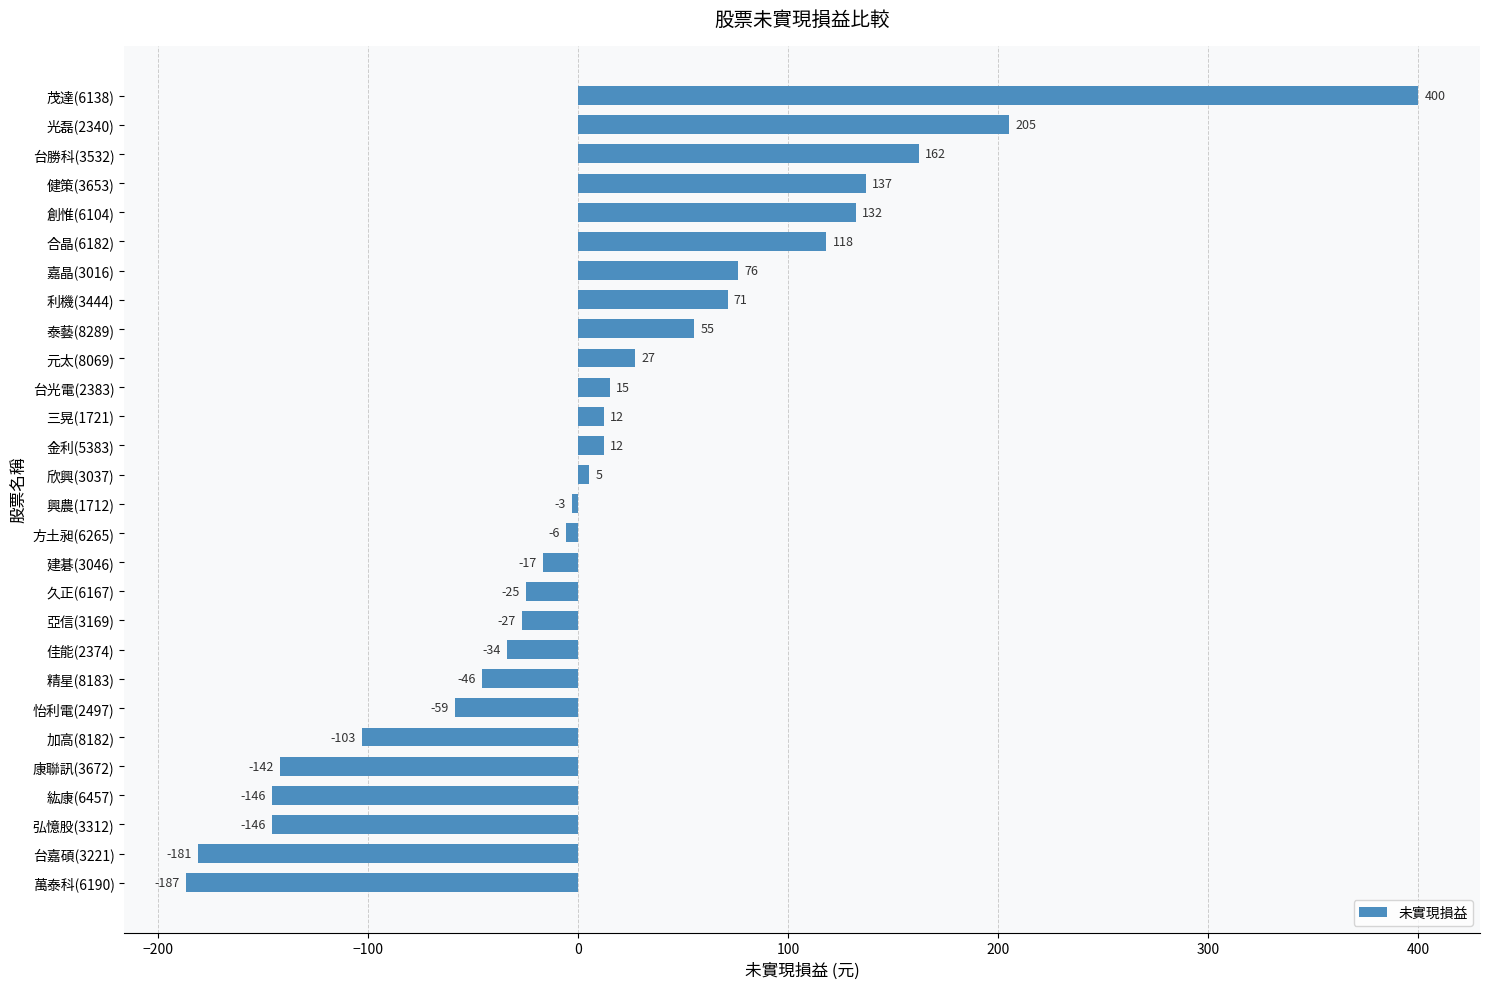

The chart shows a value of -34 at 佳能(2374). True or false?

True